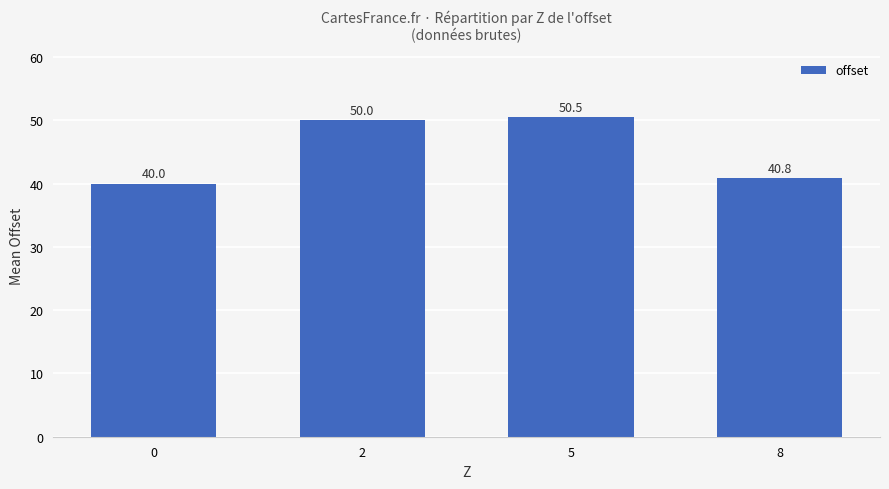

Rank the categories by value from lowest to highest.

0, 8, 2, 5